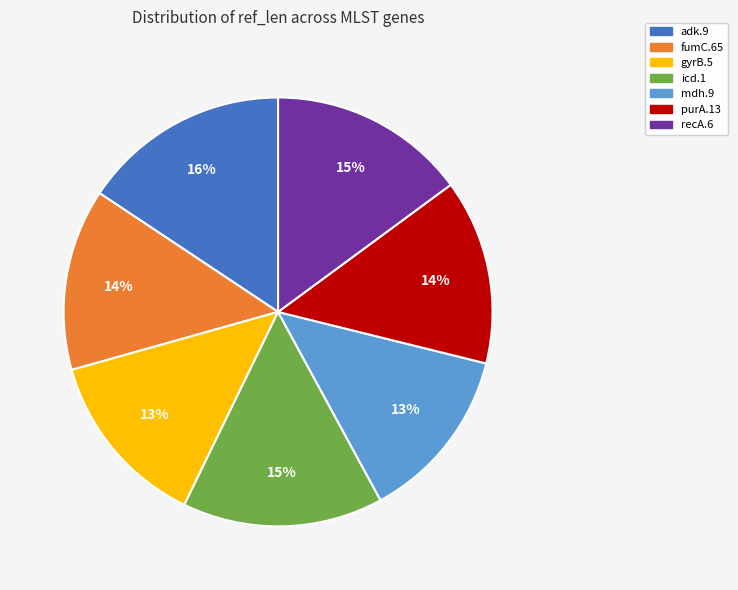

To the nearest percent, what is the difference between the purA.13 and mdh.9 slice percentages?

1%